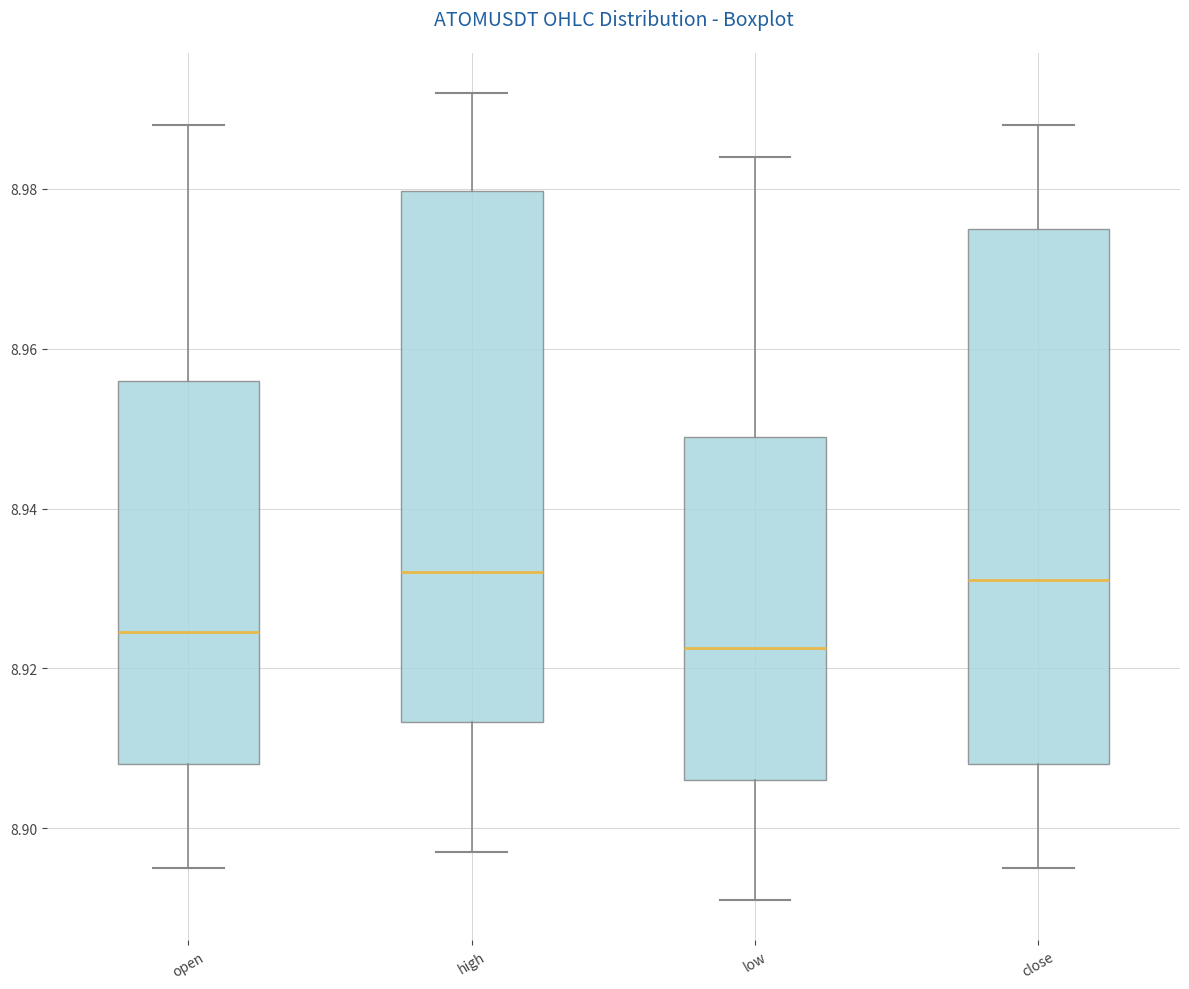

Which box has the lowest median line?

low